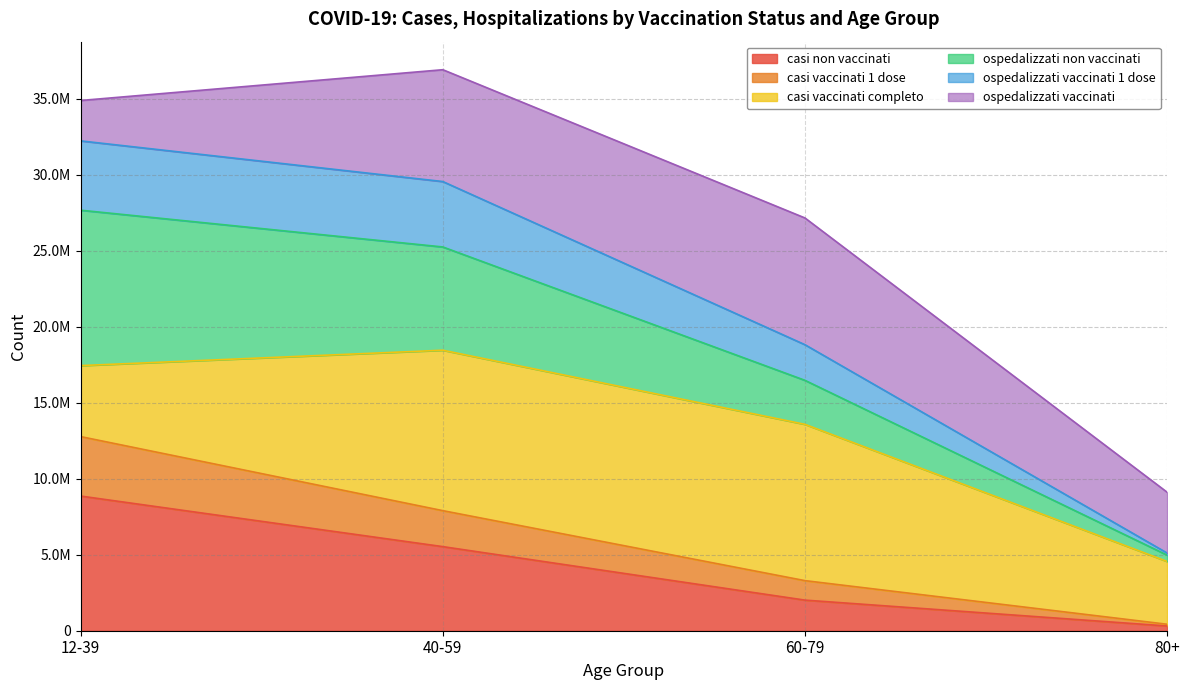

How many values in the casi non vaccinati series exceed 5530037?

1